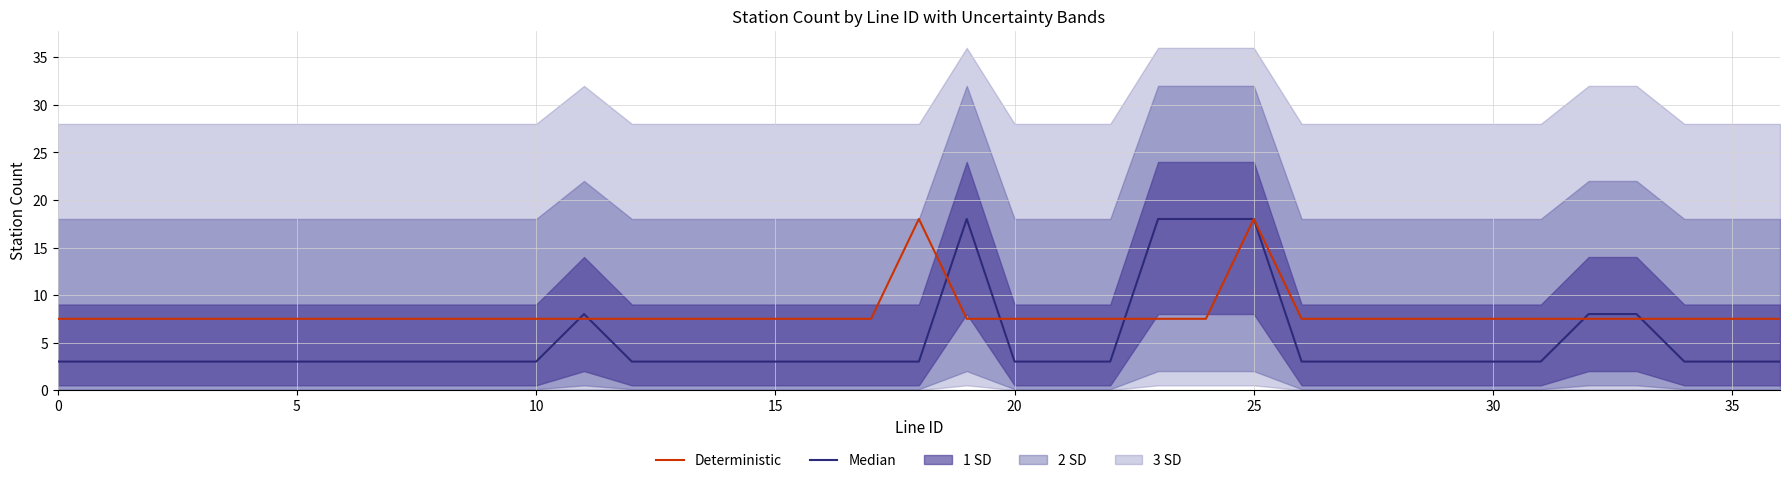

True or false: Deterministic has a value of 7.5 at 28.

True